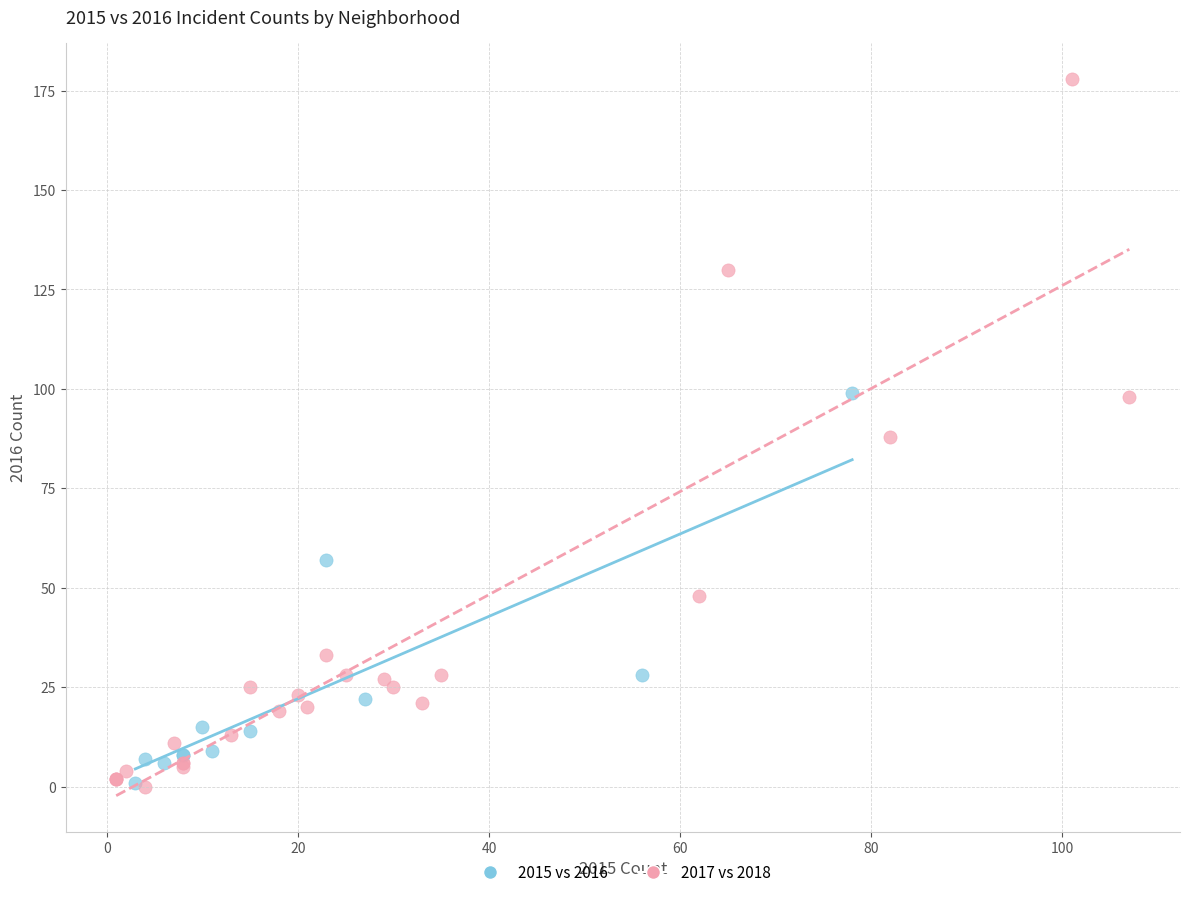

What are all the series names shown in the legend?

2015 vs 2016, 2017 vs 2018